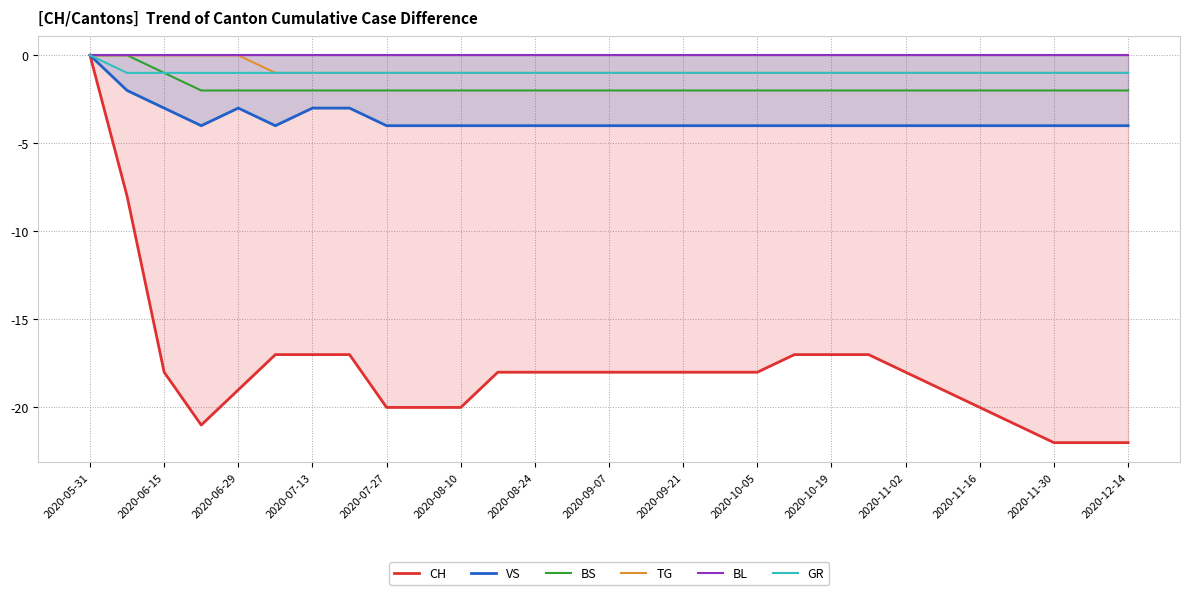

Which category has the highest value in the GR series?

2020-05-31